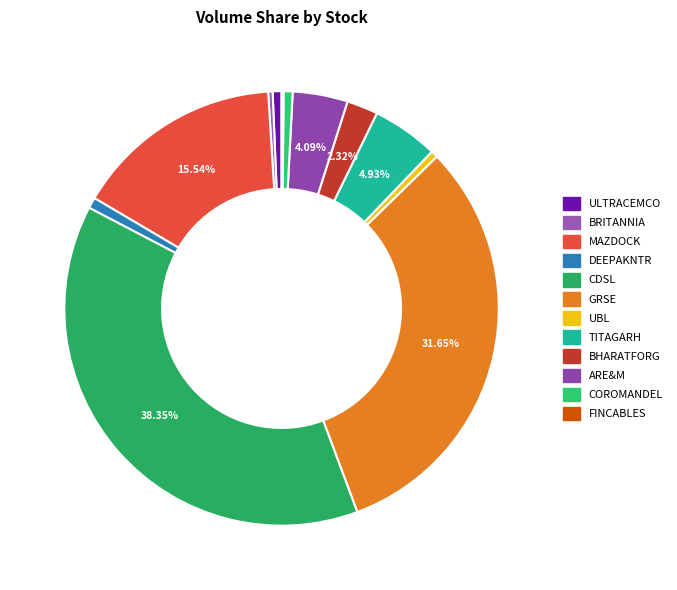

Count the number of slices in the pie.

12